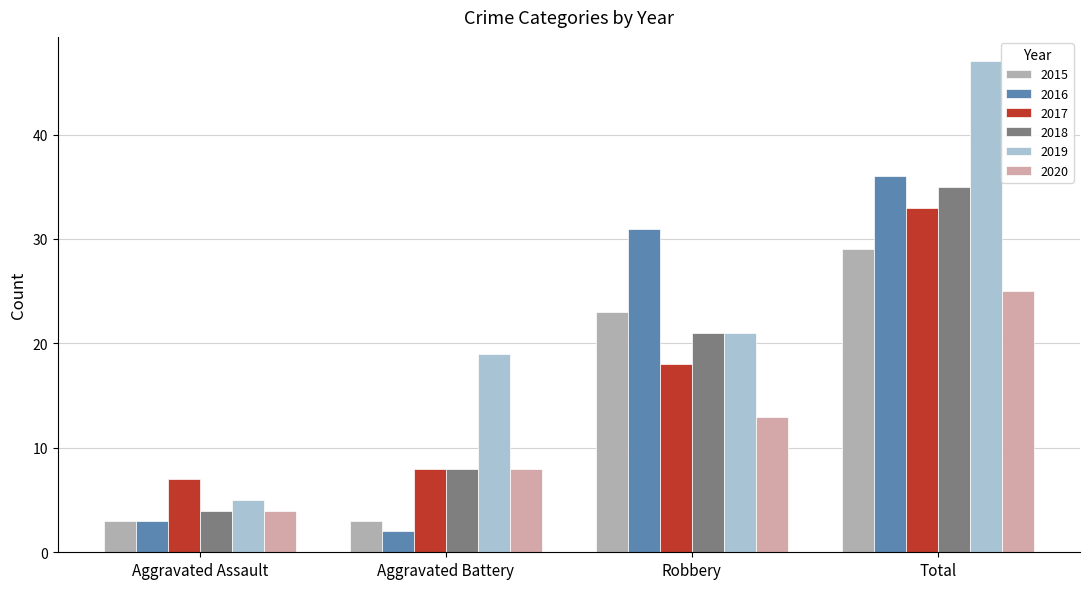

What is the highest value of the 2020 series?

25